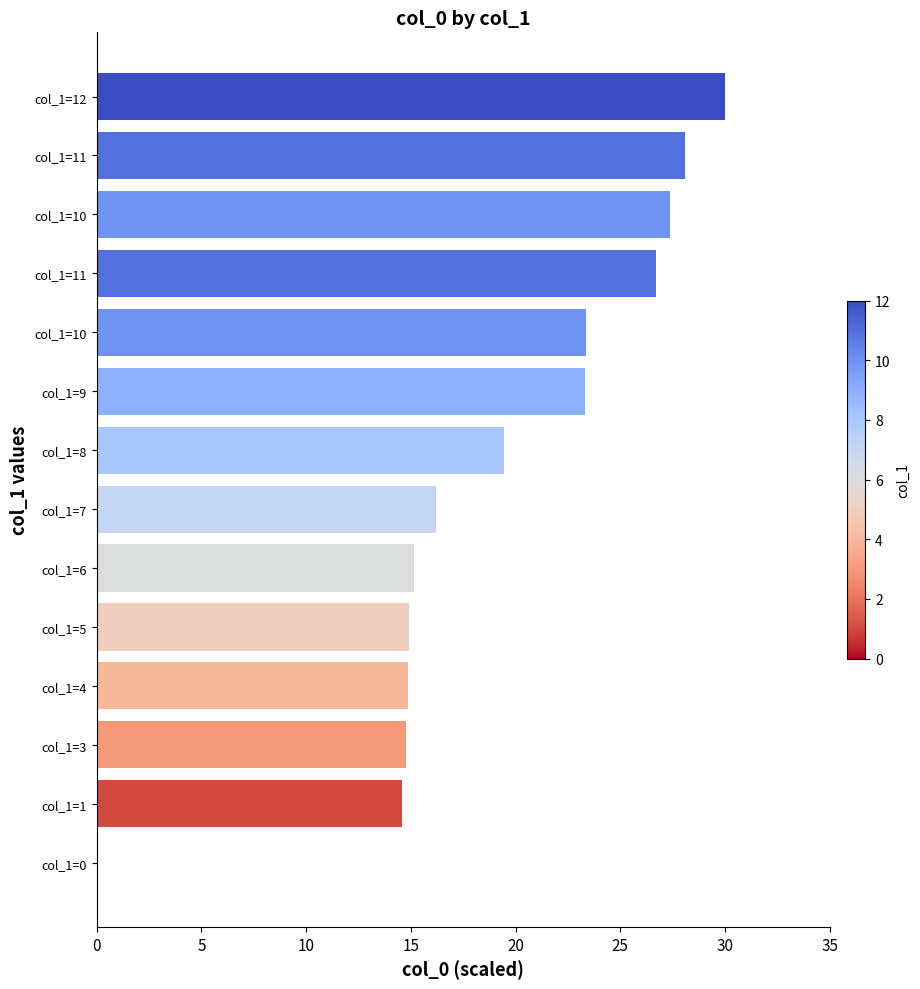

What is the sum of all values?

268.8